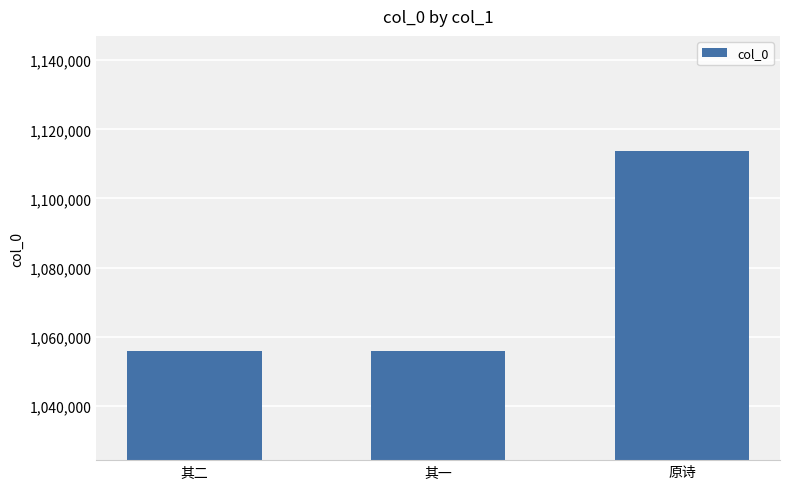

What is the approximate value at 其一?

1055932